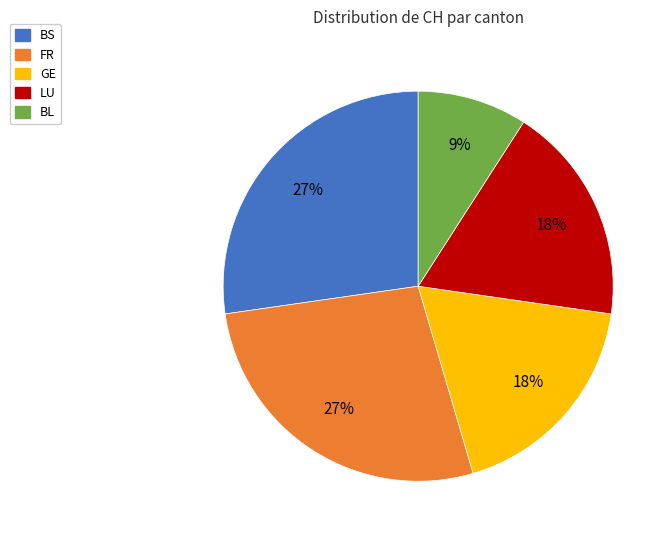

Which category has the smallest portion of the pie?

BL